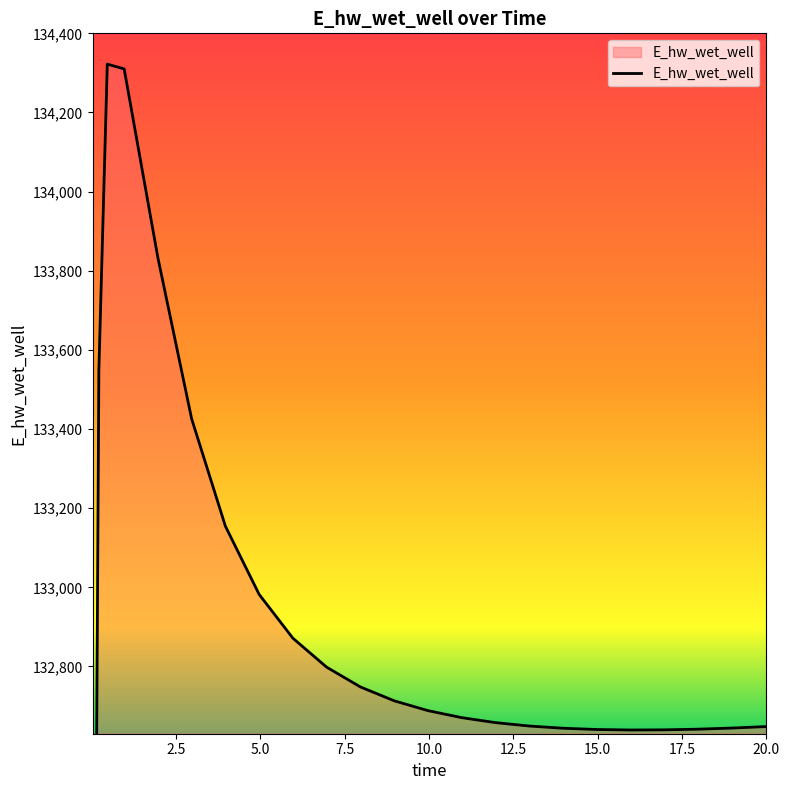

Does the chart have visible grid lines?

No